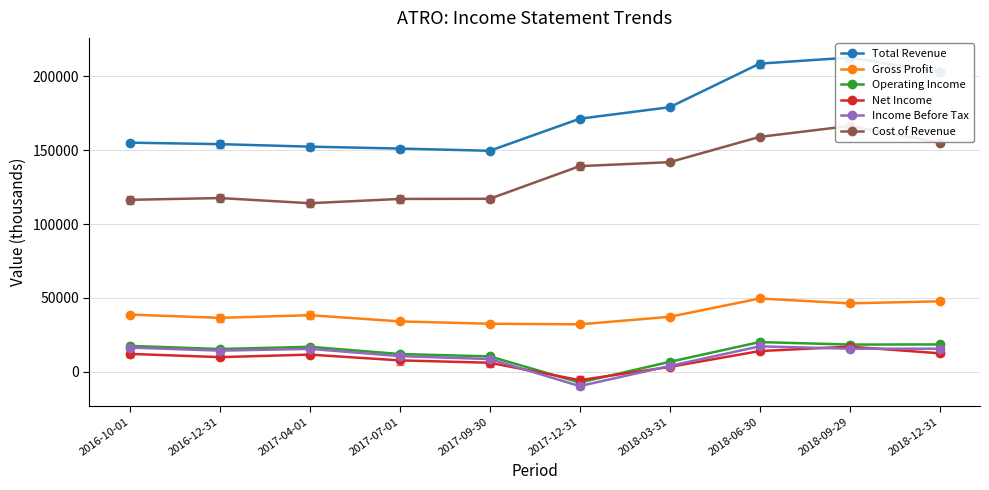

The Income Before Tax series shows 26885 at 2016-10-01. True or false?

False